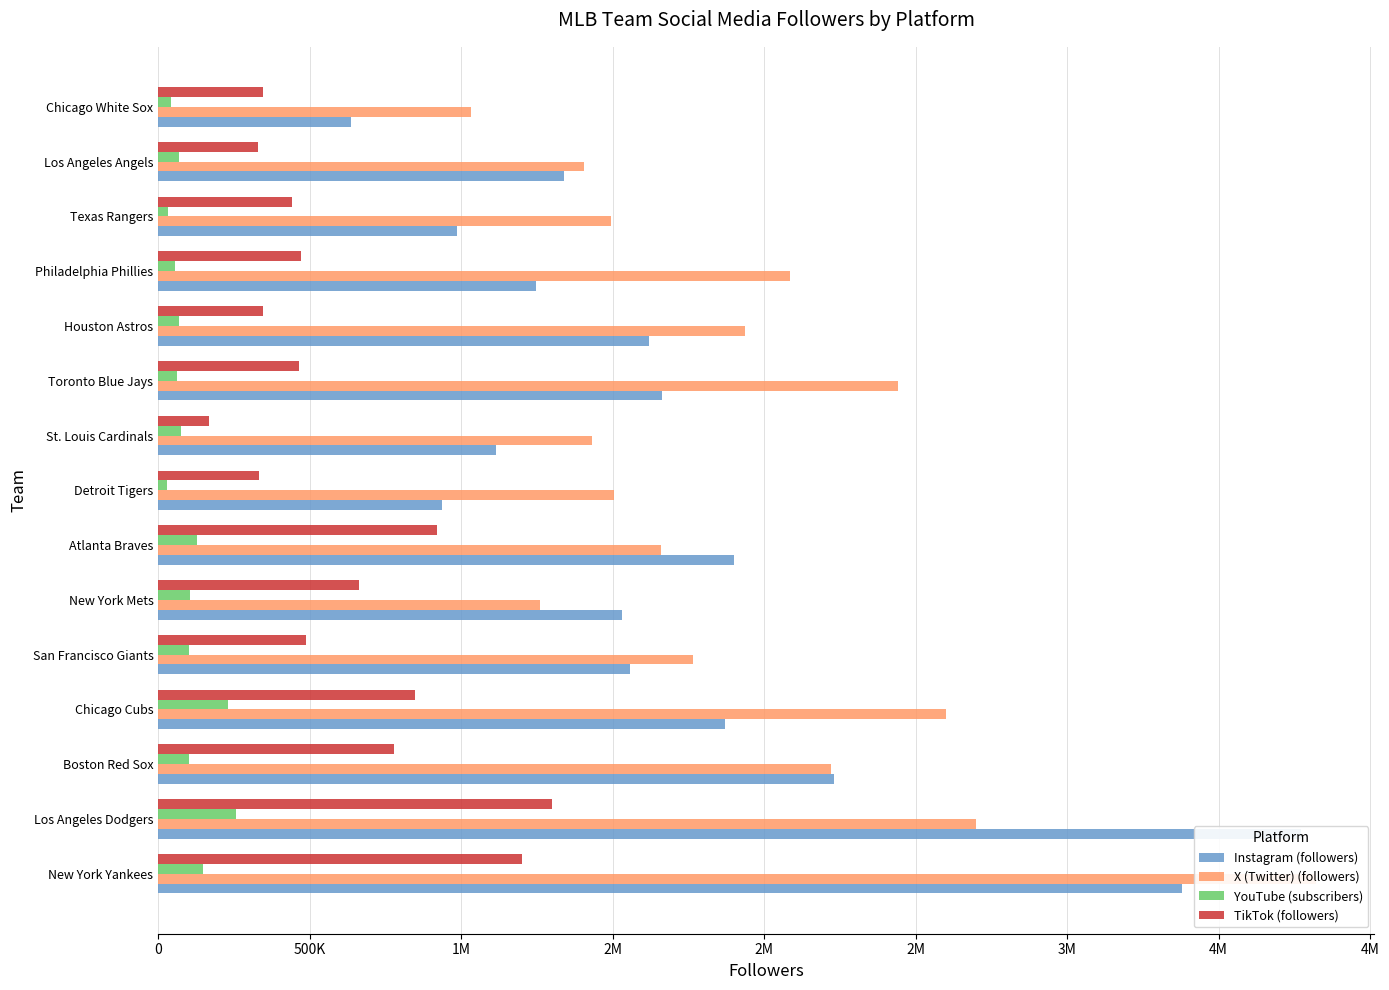

What is the maximum value shown in the chart?

3823032